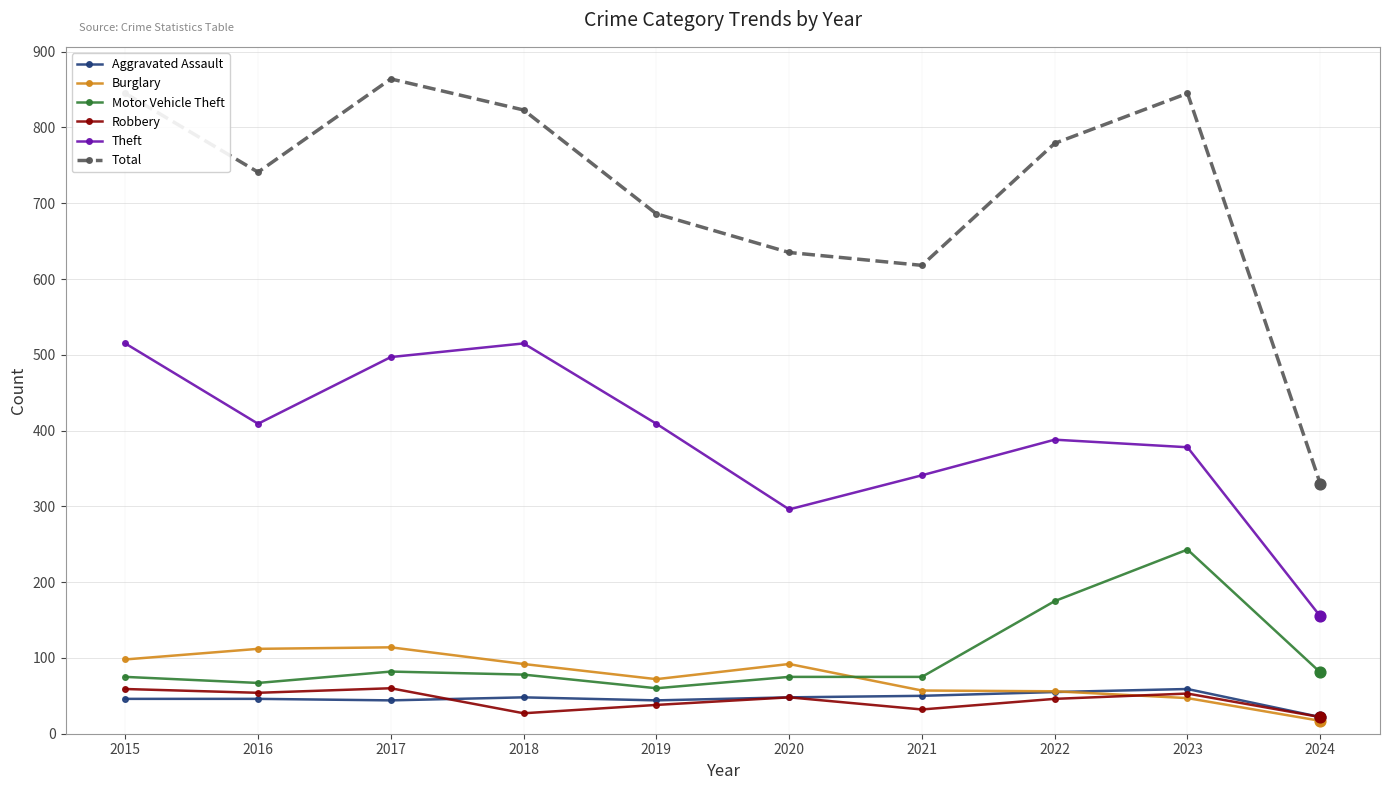

Is the value of Theft at 2019 greater than the value of Robbery at 2021?

Yes